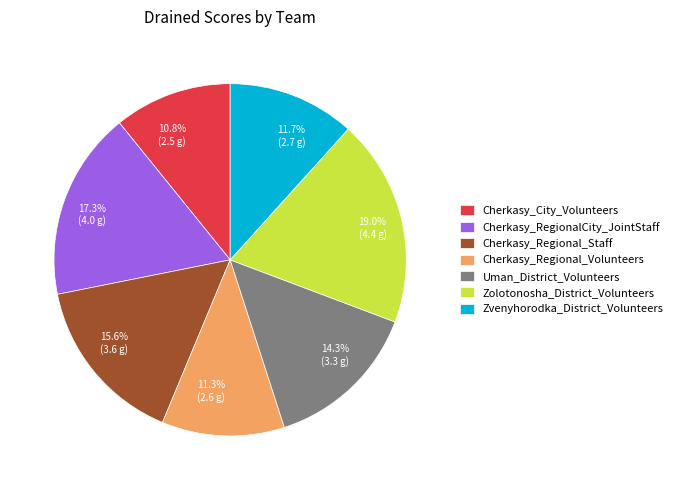

Which slice is the largest?

Zolotonosha_District_Volunteers